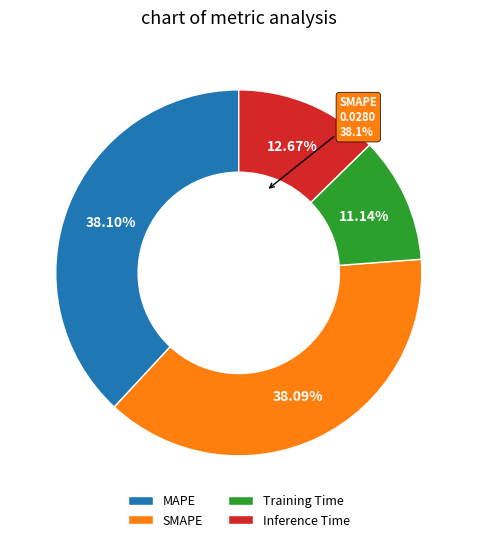

Is there a majority slice in this chart?

No